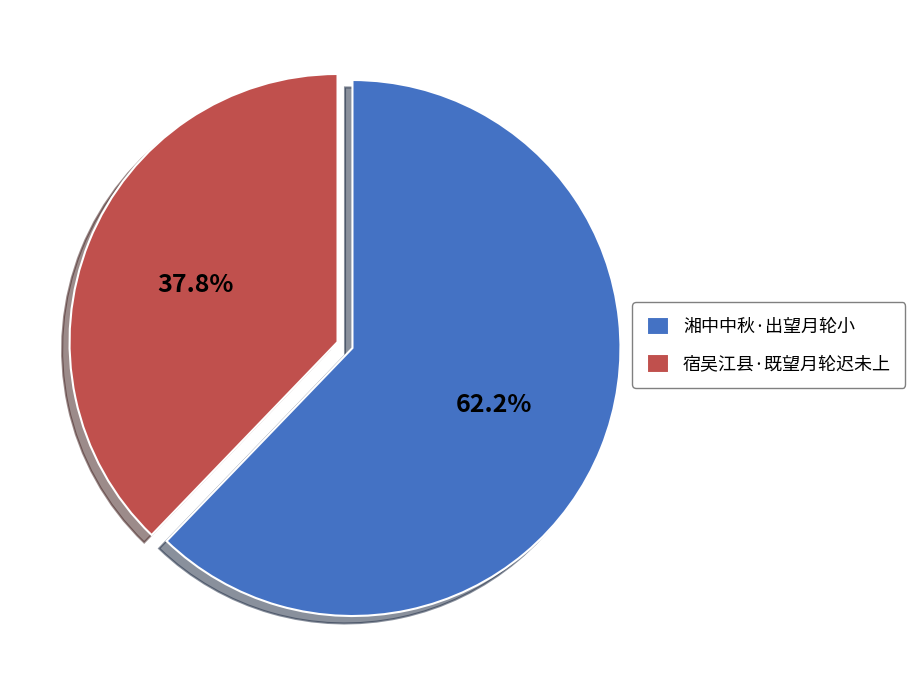

True or false: 宿吴江县·既望月轮迟未上 accounts for 44% of the total.

False